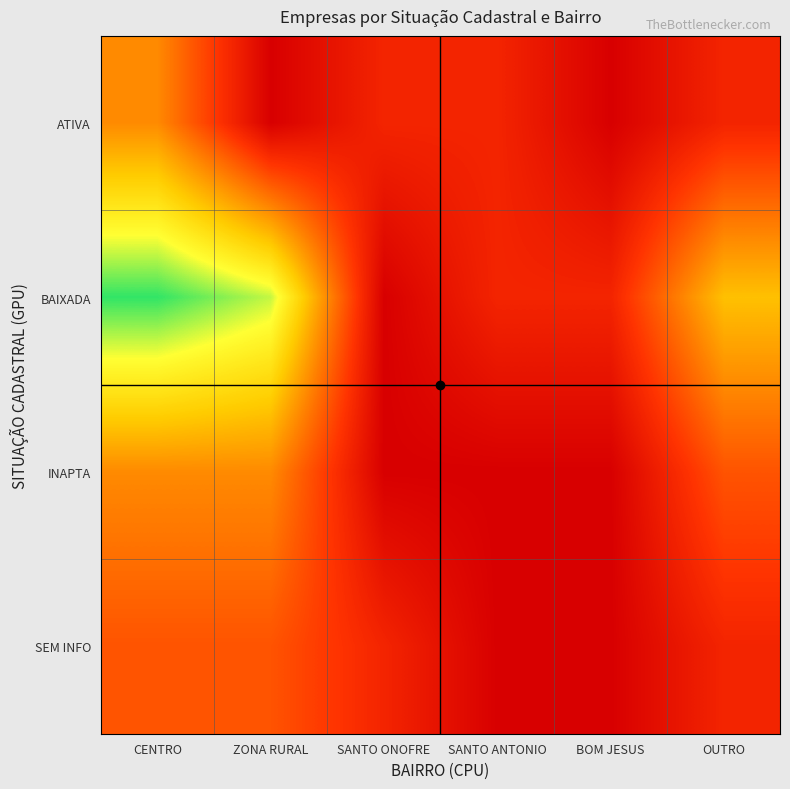

What is the spread (max minus min) of values at CENTRO?

5